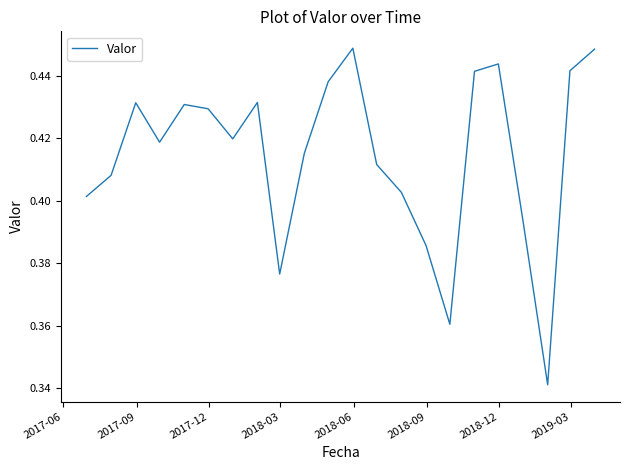

What is the value of the 14th point from the left?

0.4